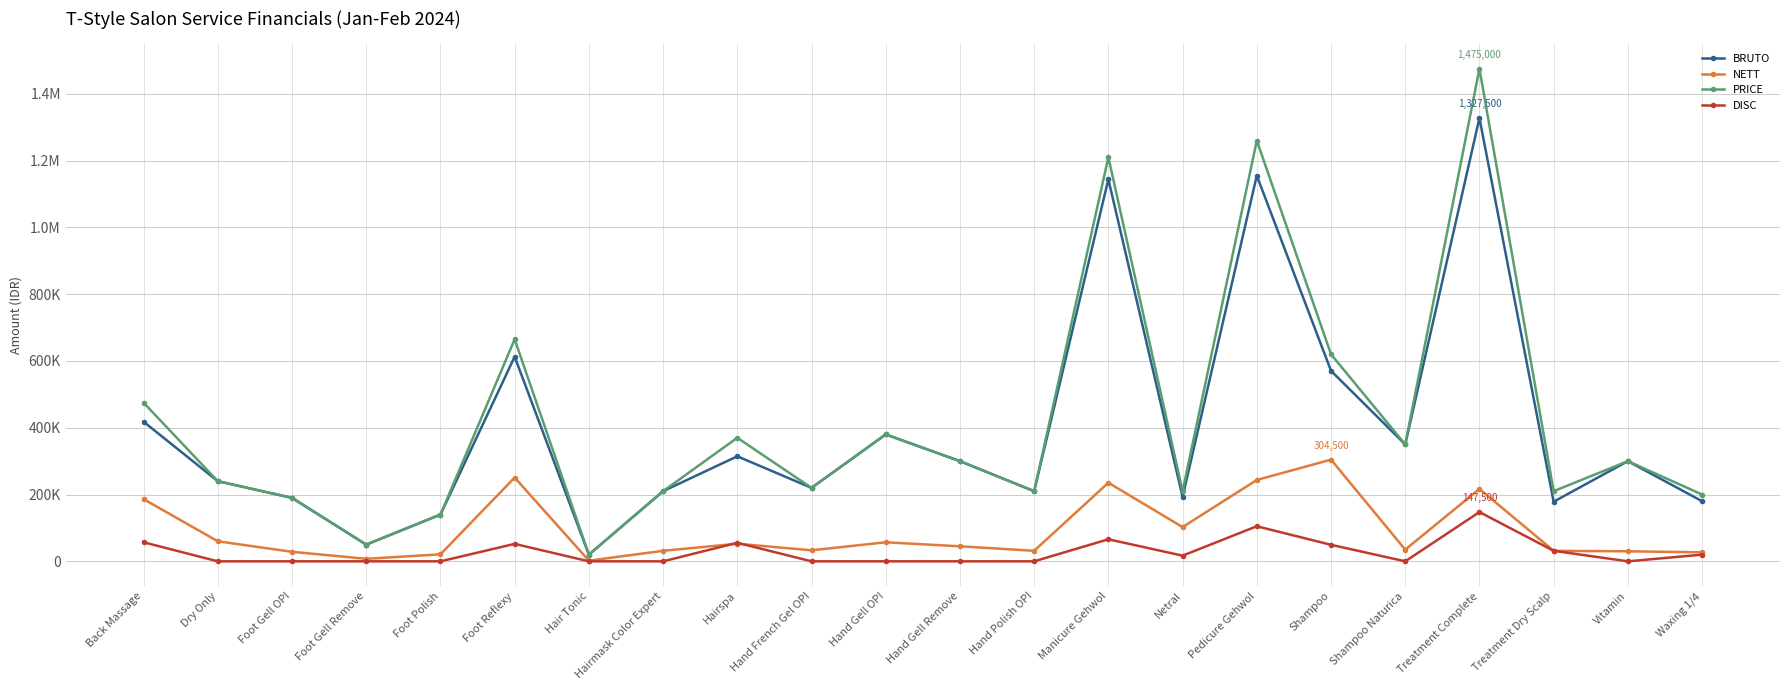

Is this an area chart (filled region under the line)?

No